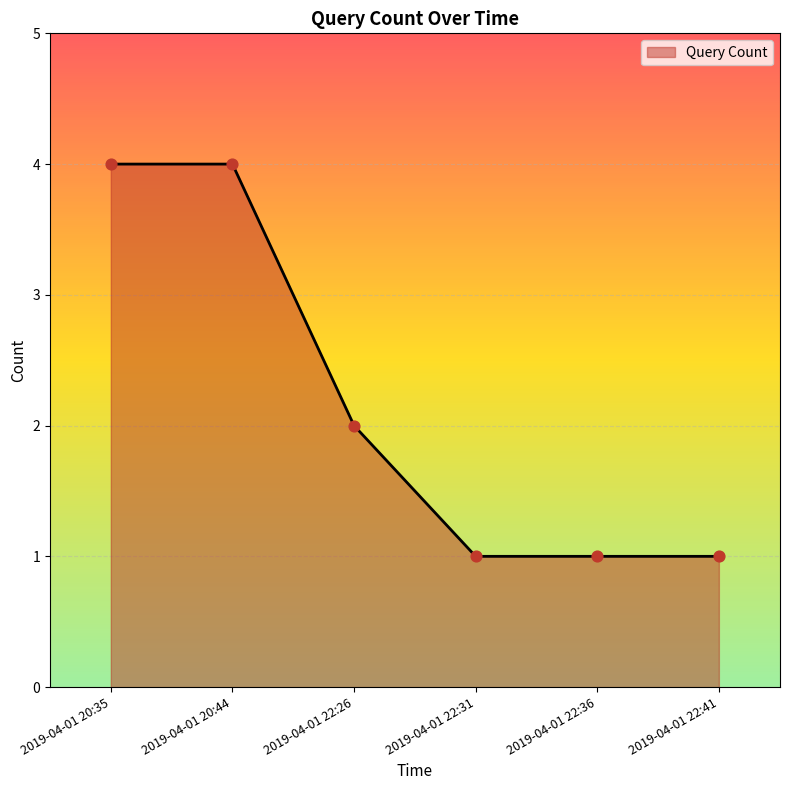

What is the change in value from 2019-04-01 22:26 to 2019-04-01 22:36?

-1